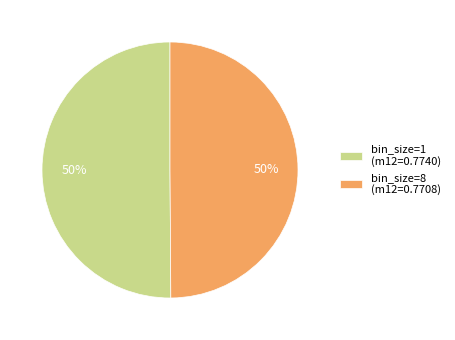

To the nearest percent, what portion does bin_size=8 represent?

50%